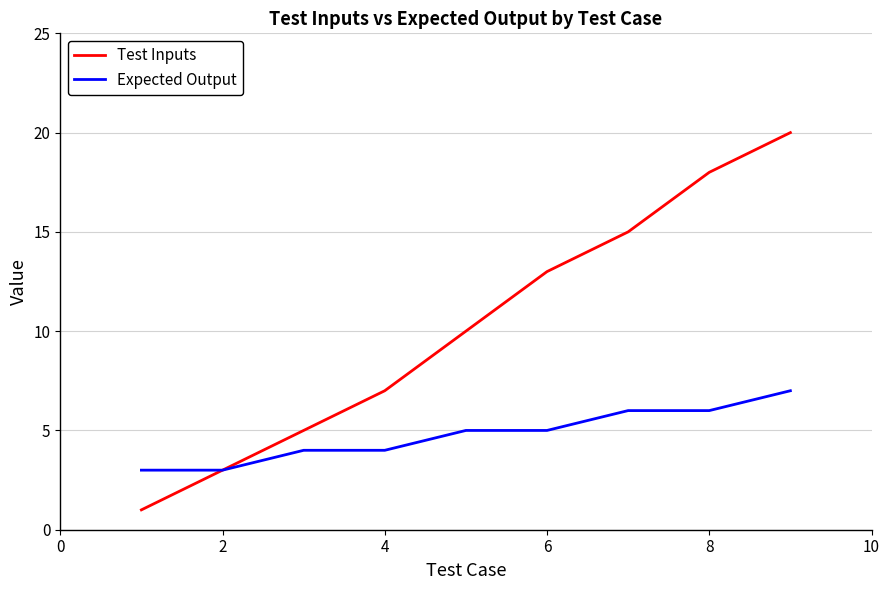

Count the Expected Output values in the range 4 to 6.

6